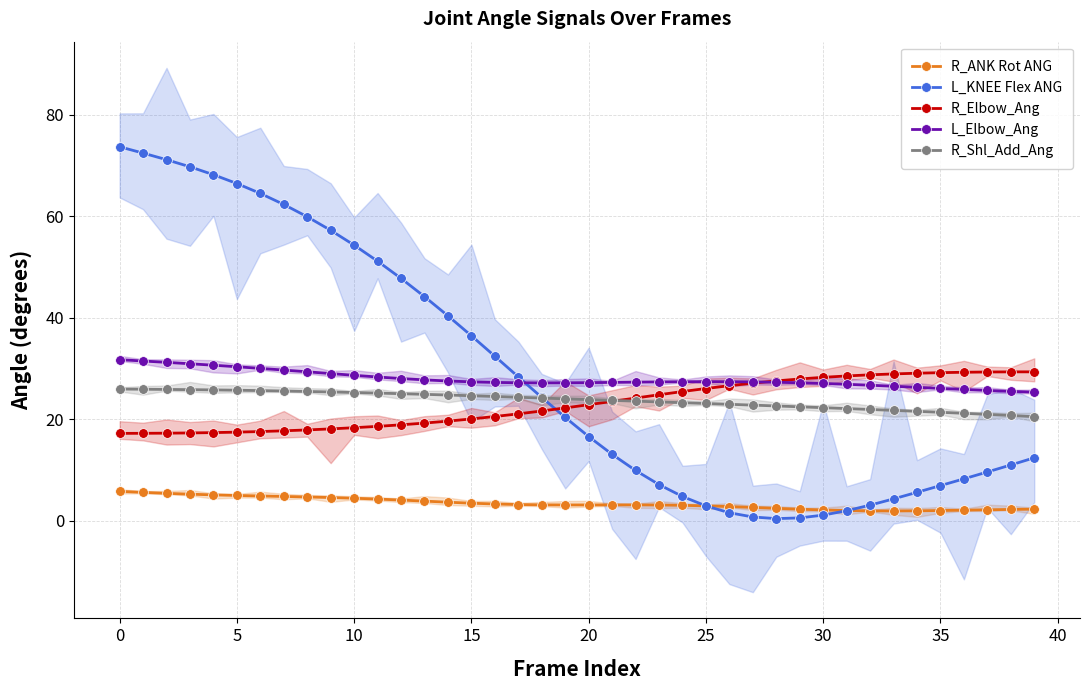

What is the maximum value shown in the chart?

73.7